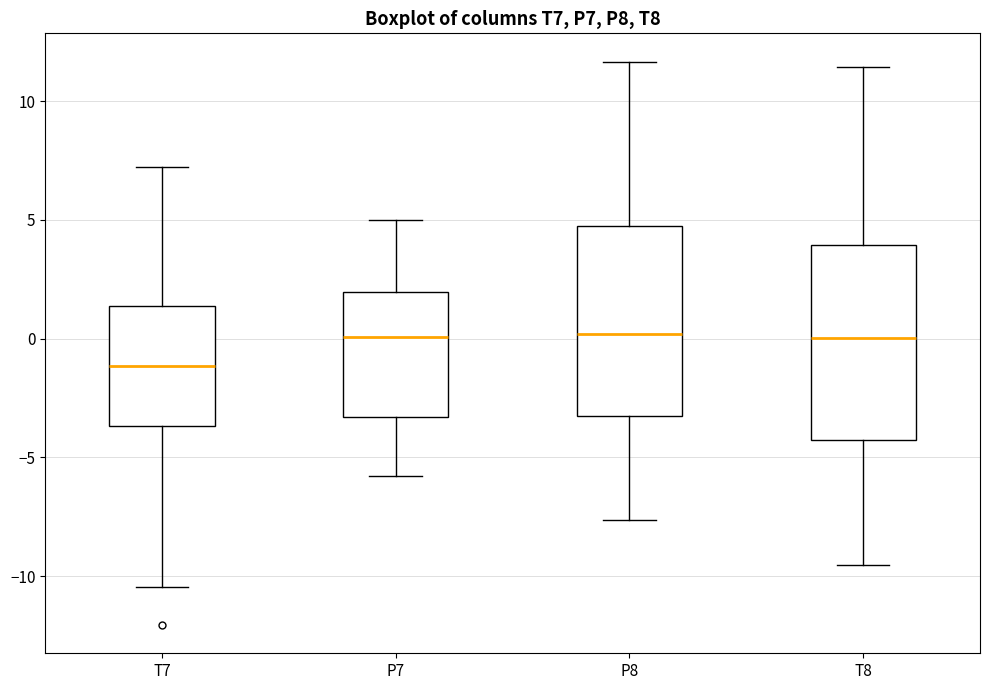

Which box's median line is the lowest?

T7